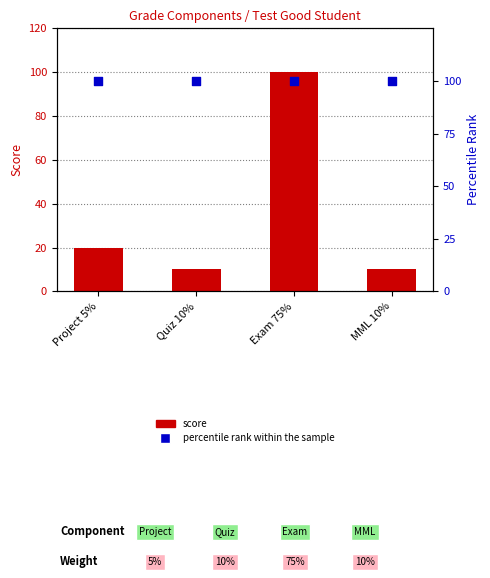

At how many categories does at least one series exceed 76?

4